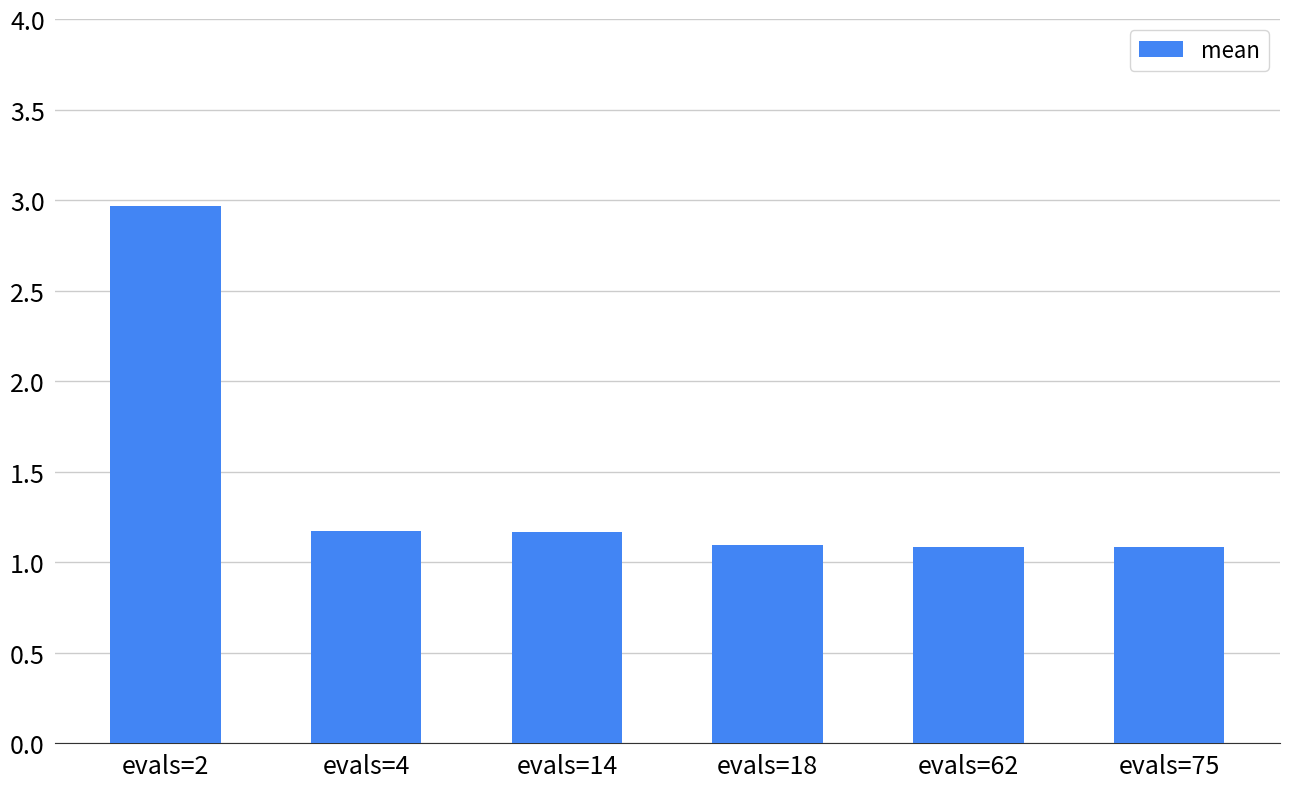

What is the value of the 5th bar from the left?

1.1